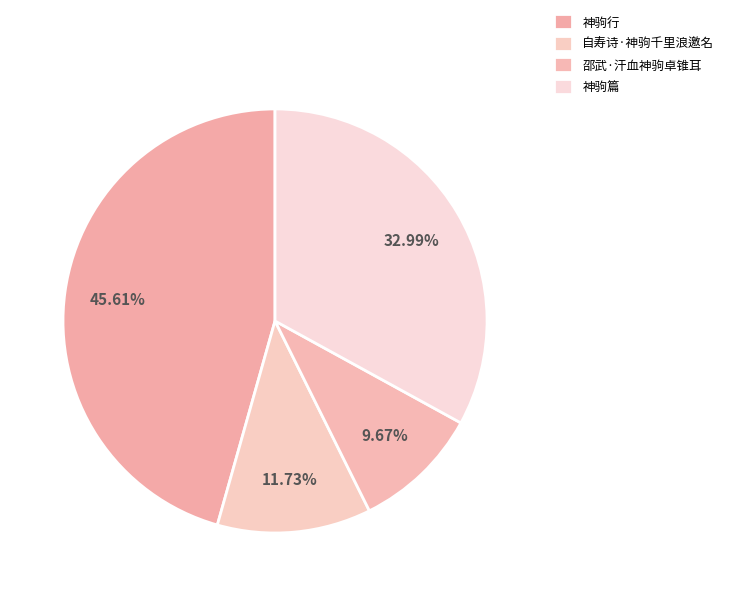

To the nearest percent, what is the difference between the 邵武·汗血神驹卓锥耳 and 神驹篇 slice percentages?

23%